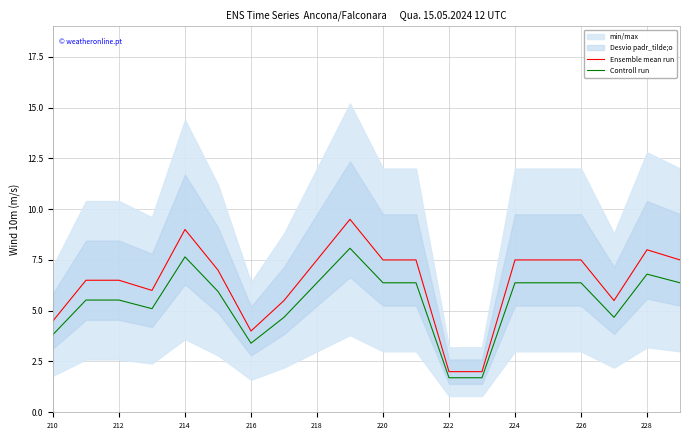

The Controll run series shows 8.4 at 212. True or false?

False